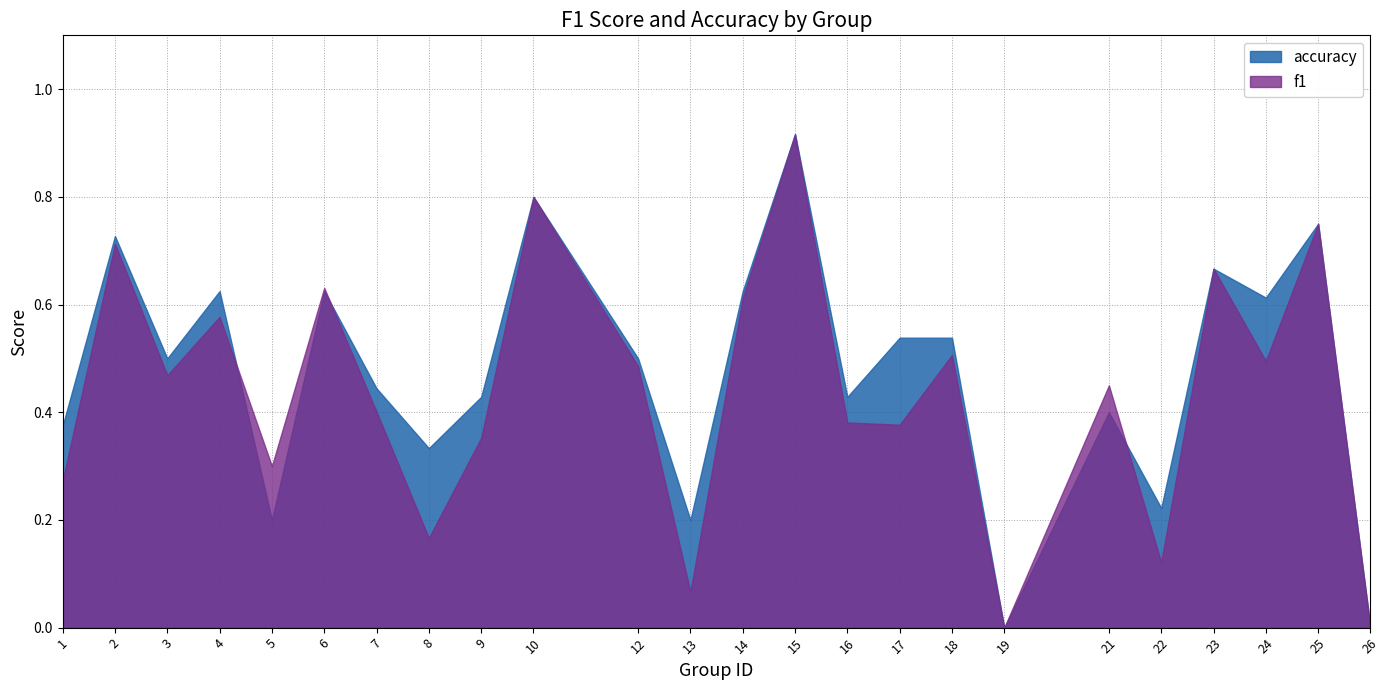

What is the sum of all f1 values?

10.5